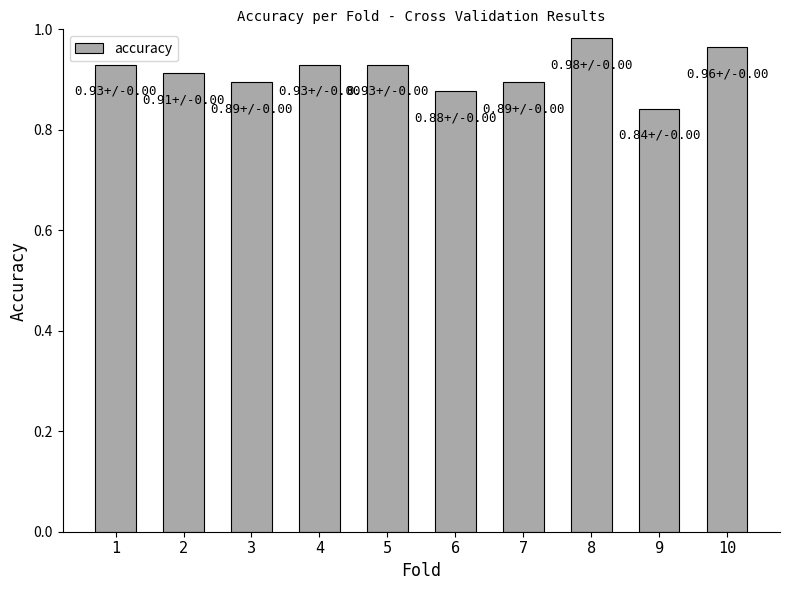

Between 10 and 3, which is larger?

10